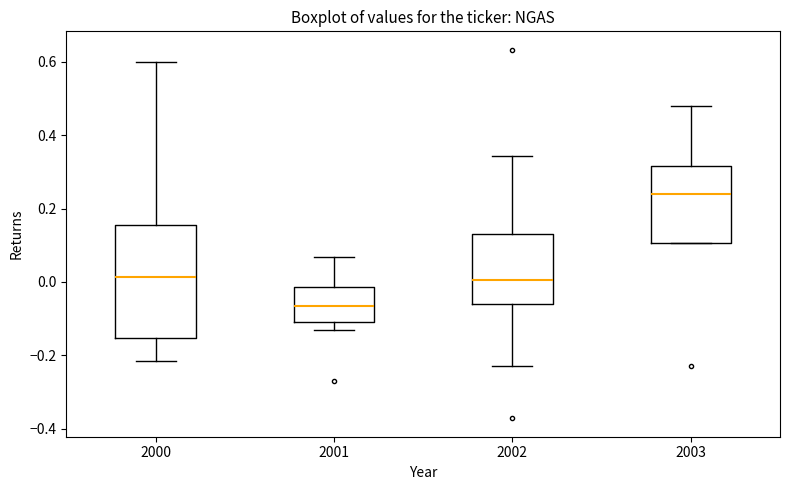

Reading left to right, read every box against the y-axis: the position of its median line, the range the box covers, and the ends of its whiskers. The values are not printed on the chart, so give them approximately, as read against the axis.

2000: median 0.02, box -0.16 to 0.16, whiskers -0.22 to 0.60
2001: median -0.06, box -0.10 to -0.02, whiskers -0.12 to 0.06
2002: median 0.00, box -0.06 to 0.14, whiskers -0.22 to 0.34
2003: median 0.24, box 0.10 to 0.32, whiskers 0.10 to 0.48